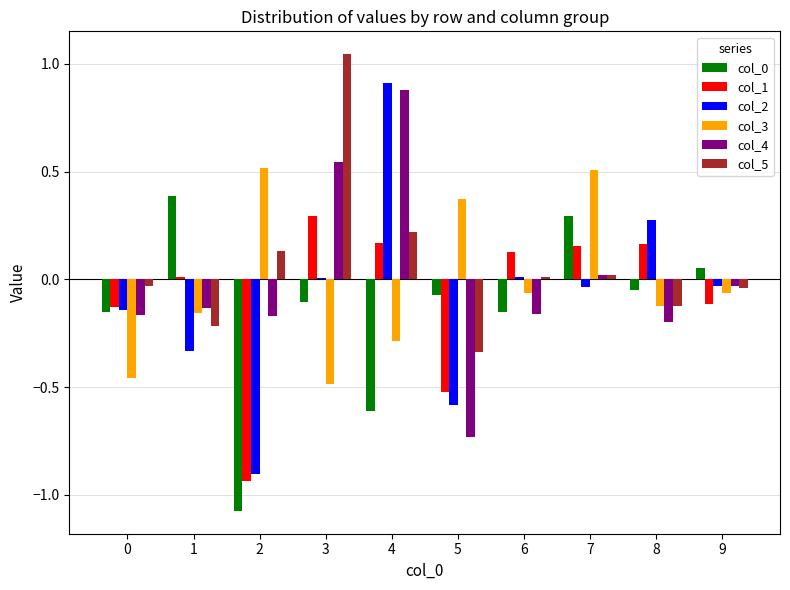

Is it true that col_4 equals -0.3 at 8?

False